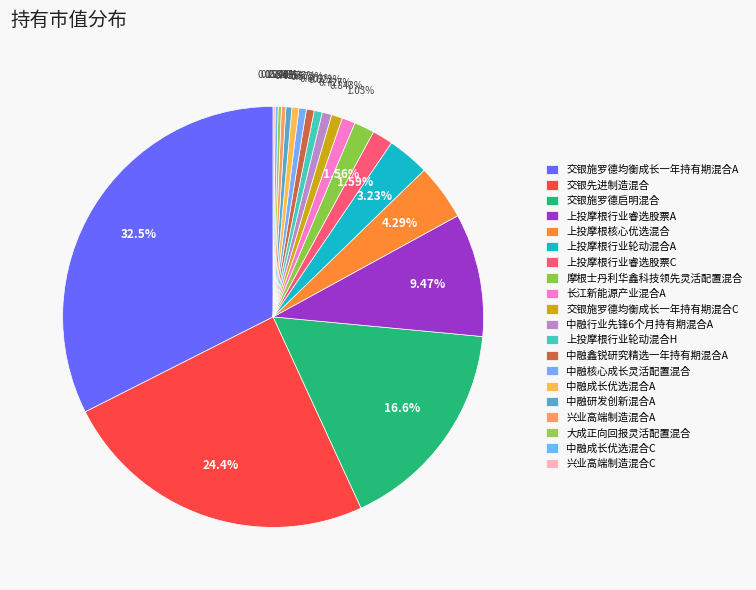

The 上投摩根行业睿选股票A slice represents 9% of the pie. True or false?

True